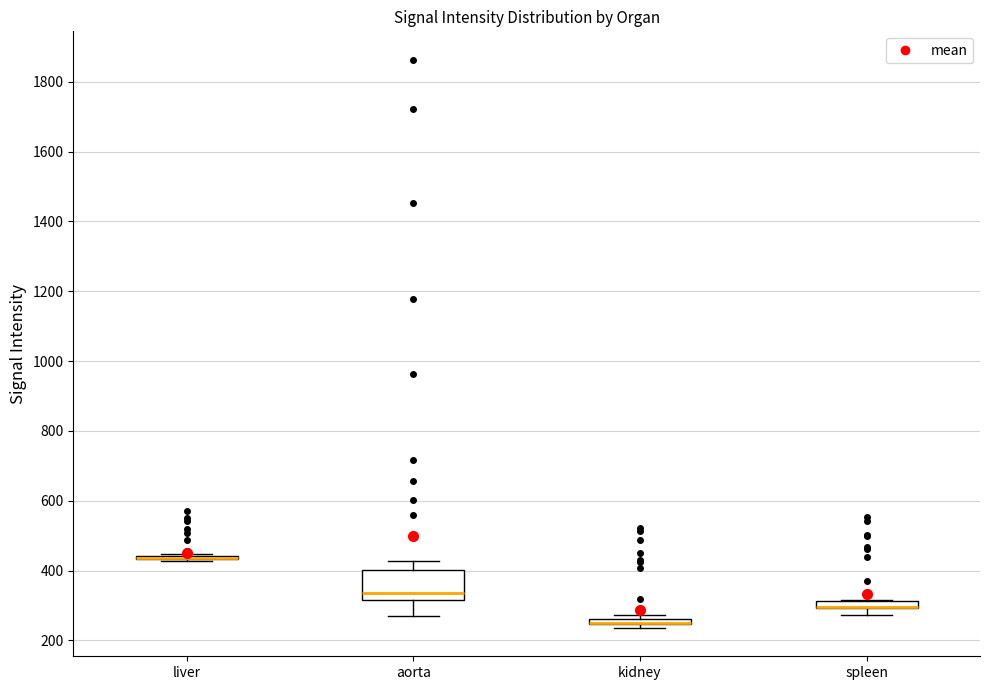

Which box is the tallest, from its lower edge to its upper edge?

aorta